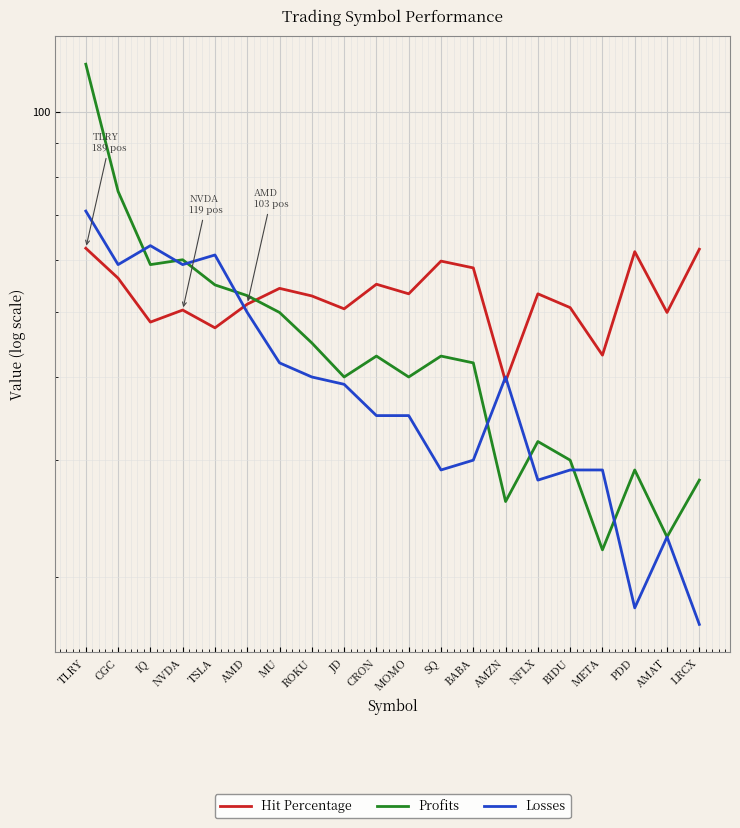

What is the label of the 15th point from the left?

NFLX